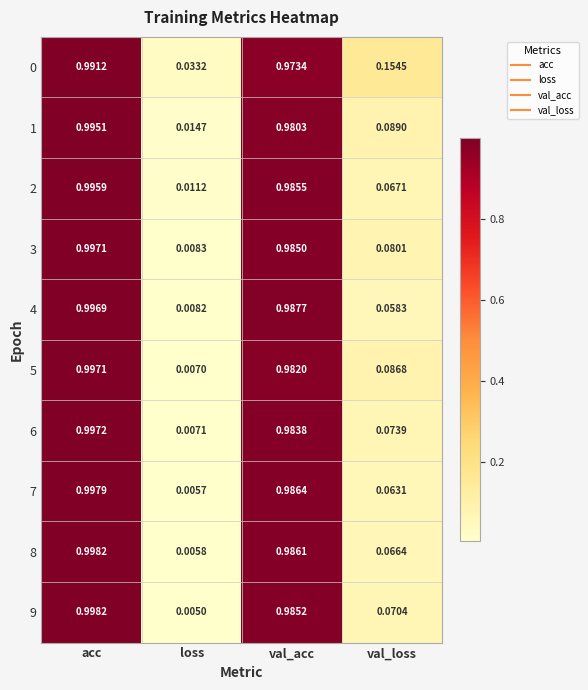

At which category does the chart reach its minimum across all series?

loss